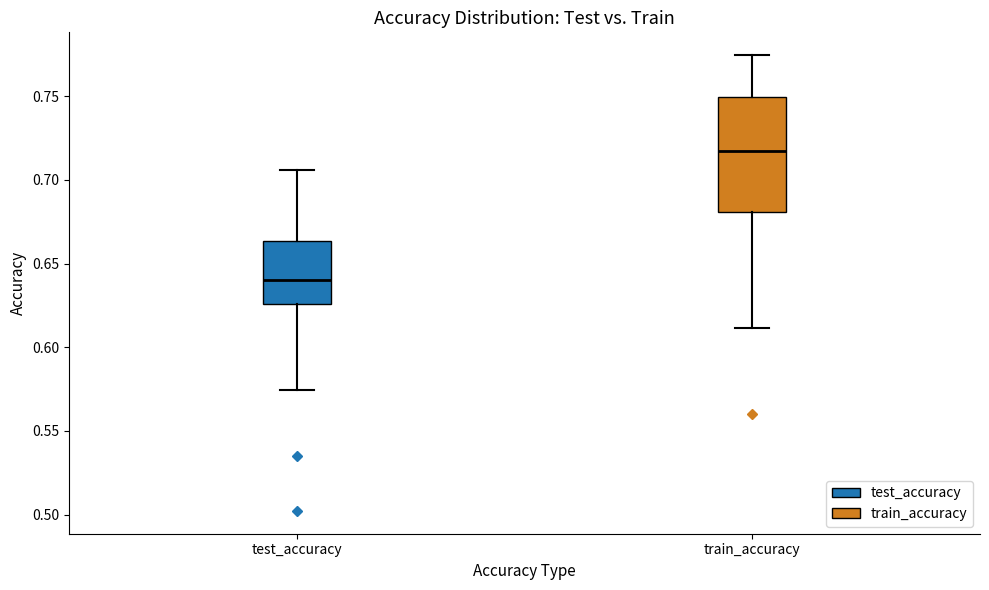

Comparing the boxes themselves (not the whiskers), which one is the tallest?

train_accuracy